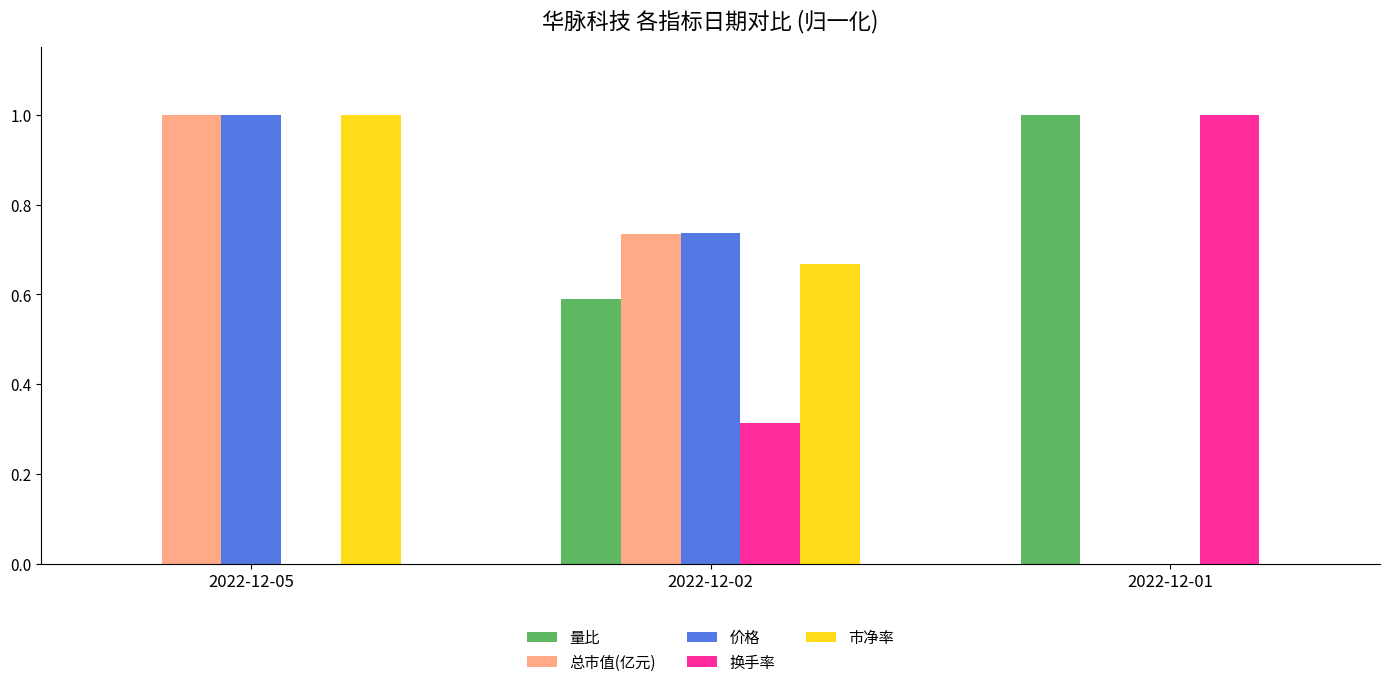

What is the highest value of the 市净率 series?

1.0